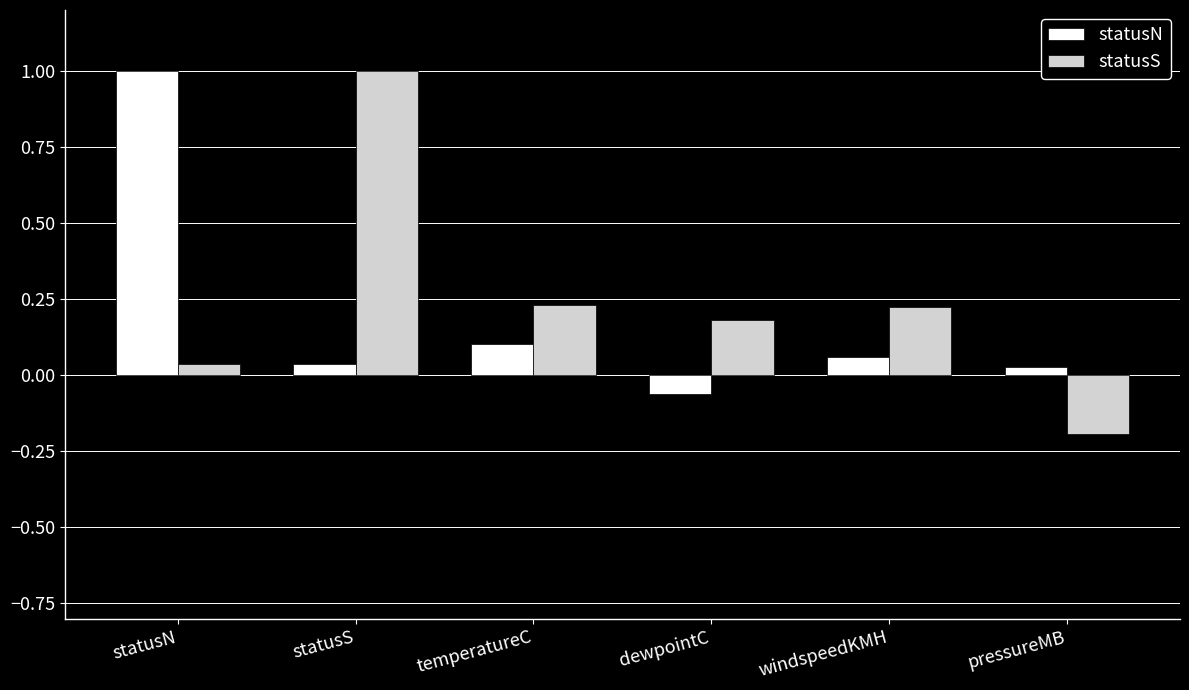

Read the statusN value at statusN.

1.0